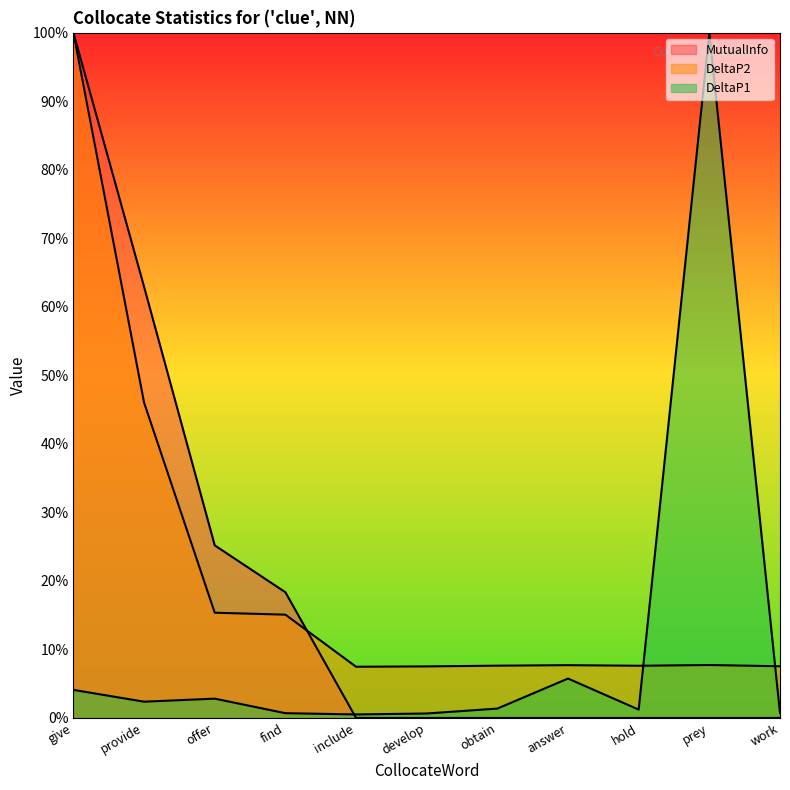

Which series has the largest total across all categories?

DeltaP2